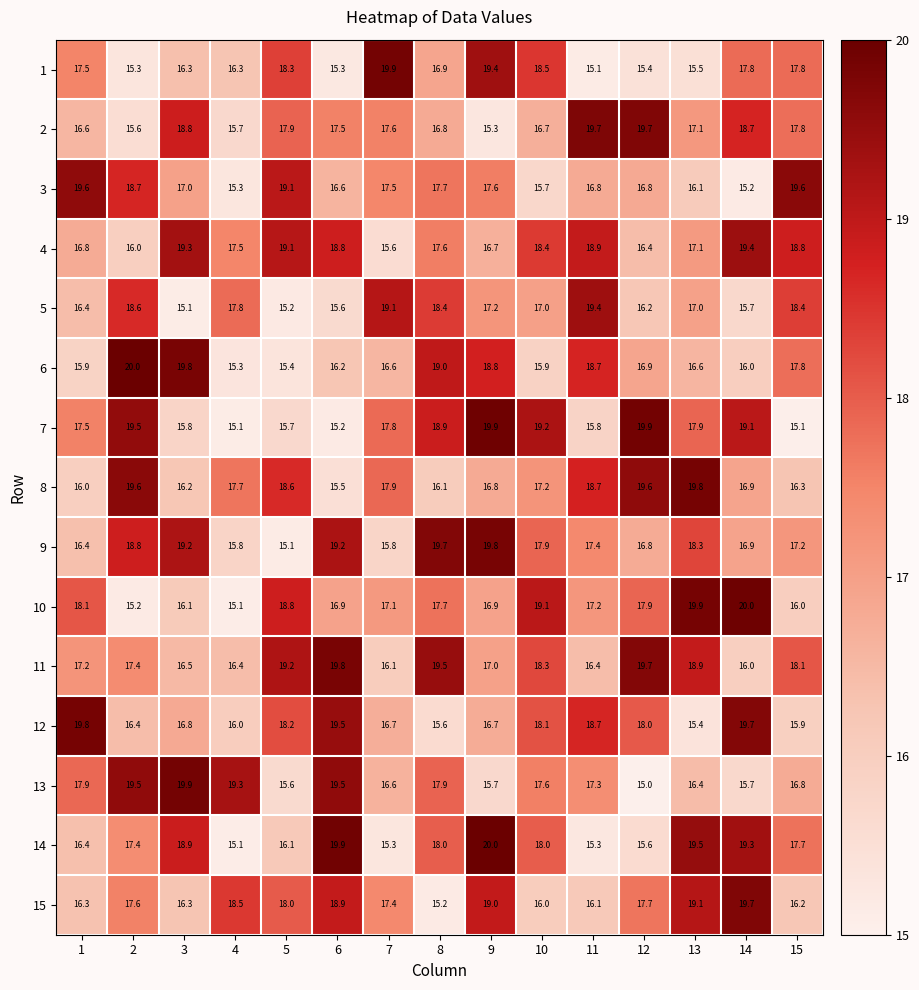

Which series changed the most between 4 and 6?

14